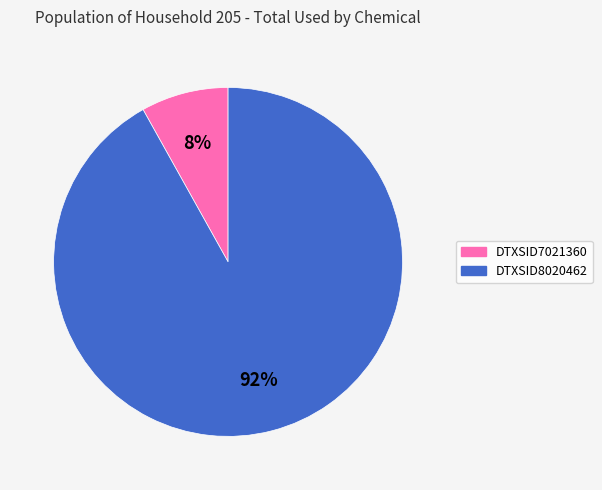

Does DTXSID8020462 account for over 50% of the chart?

Yes